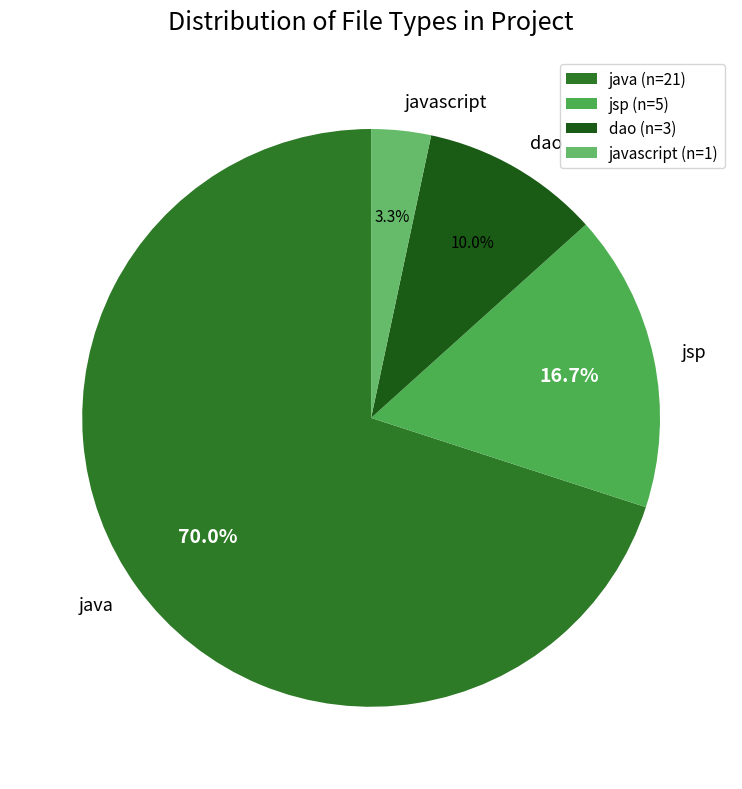

Is it true that jsp is 24% of the pie?

False